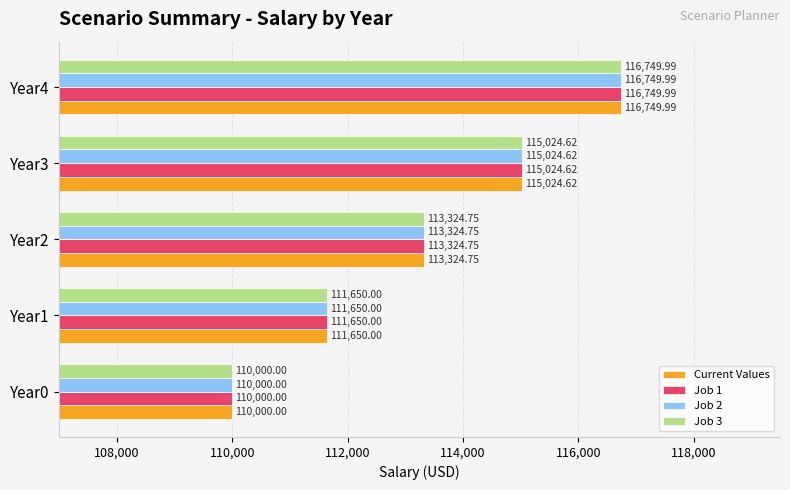

At how many categories does at least one series exceed 112767?

3